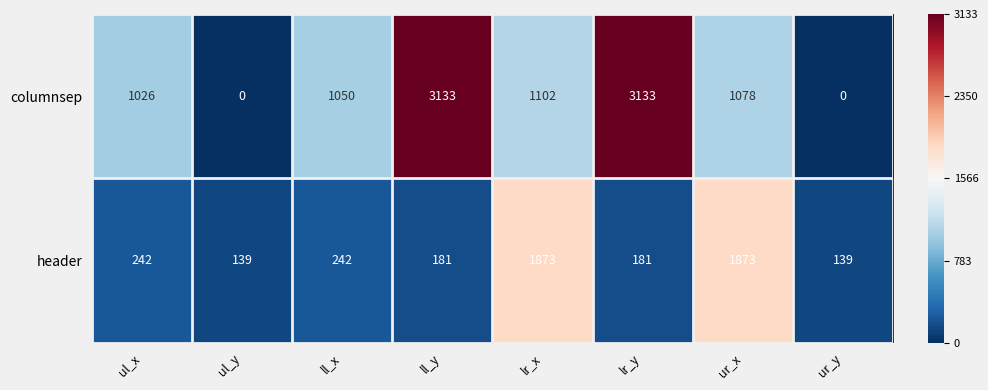

List the series in order of their peak value, highest first.

columnsep, header